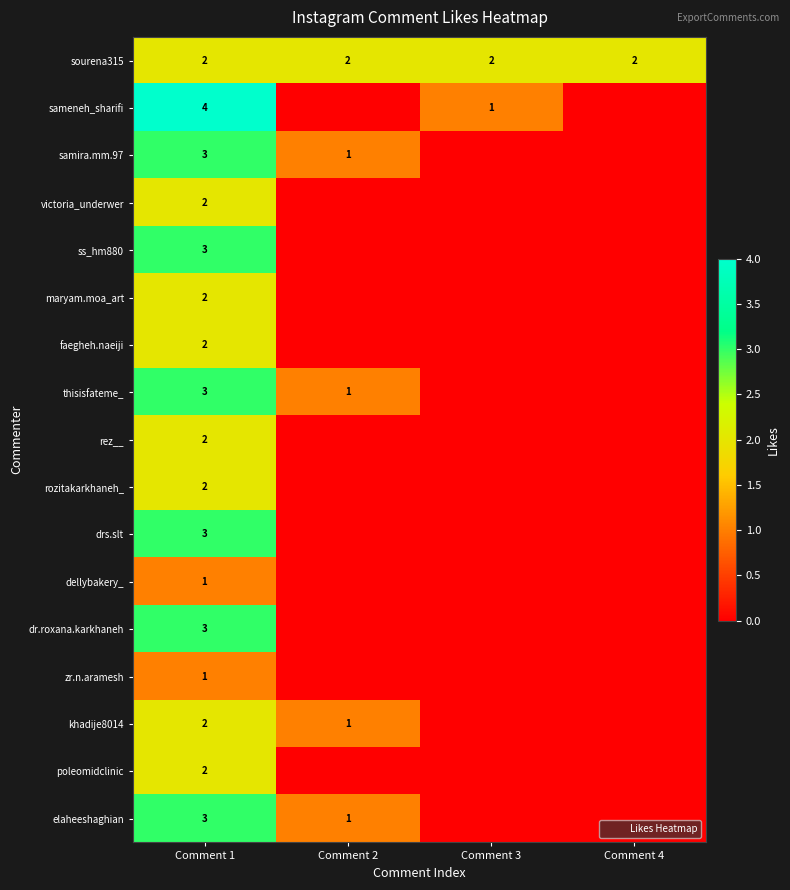

List the series in order of their peak value, lowest first.

dellybakery_, zr.n.aramesh, sourena315, victoria_underwer, maryam.moa_art, faegheh.naeiji, rez__, rozitakarkhaneh_, khadije8014, poleomidclinic, samira.mm.97, ss_hm880, thisisfateme_, drs.slt, dr.roxana.karkhaneh, elaheeshaghian, sameneh_sharifi